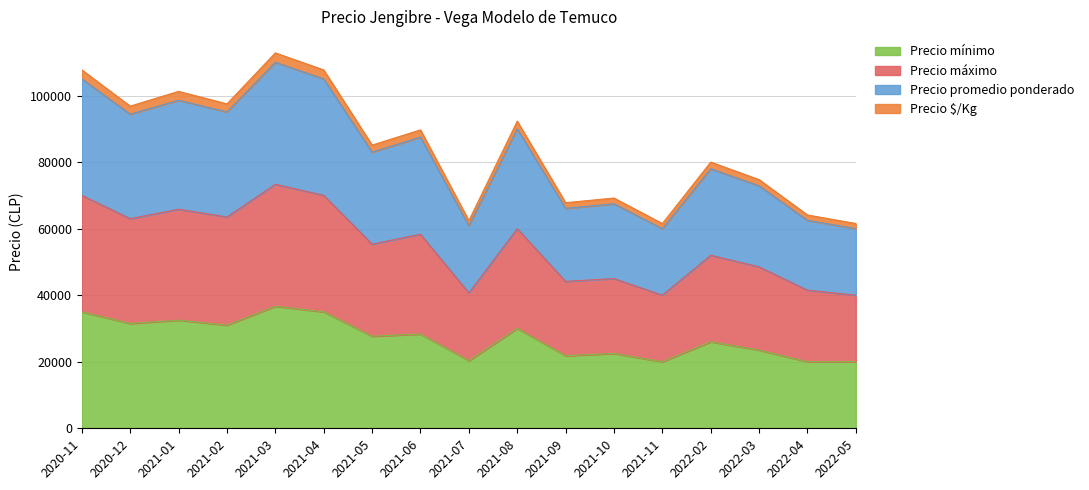

What are all the series names shown in the legend?

Precio mínimo, Precio máximo, Precio promedio ponderado, Precio $/Kg